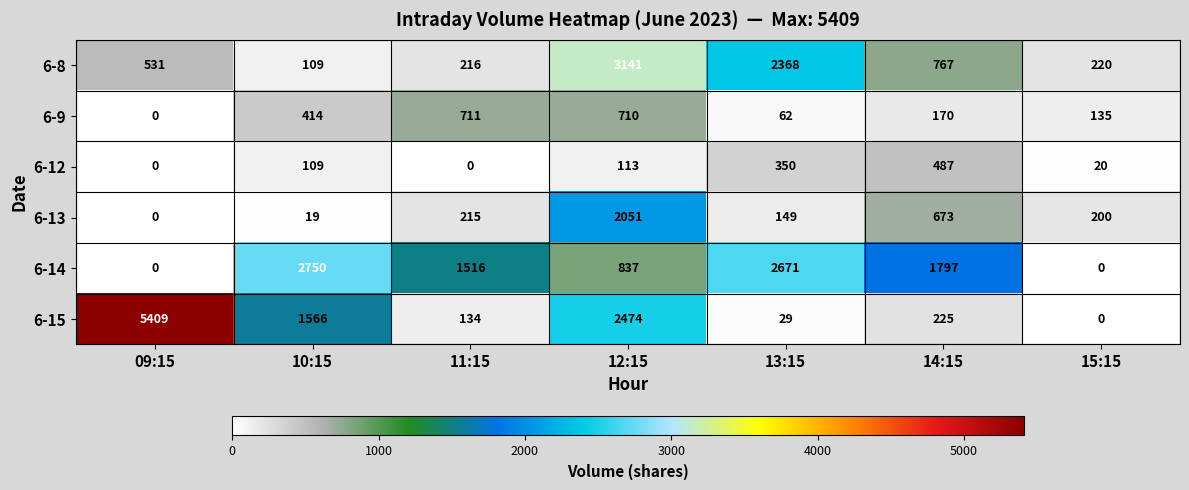

The 6-12 series shows 109 at 10:15. True or false?

True